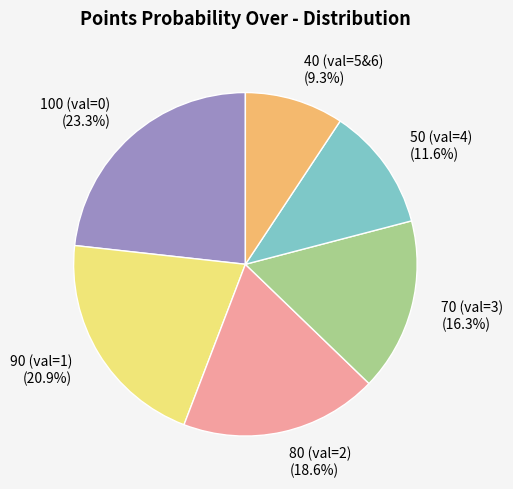

Combined, what portion of the pie is 100 (val=0) (23.3%) and 50 (val=4) (11.6%)?

34.9%